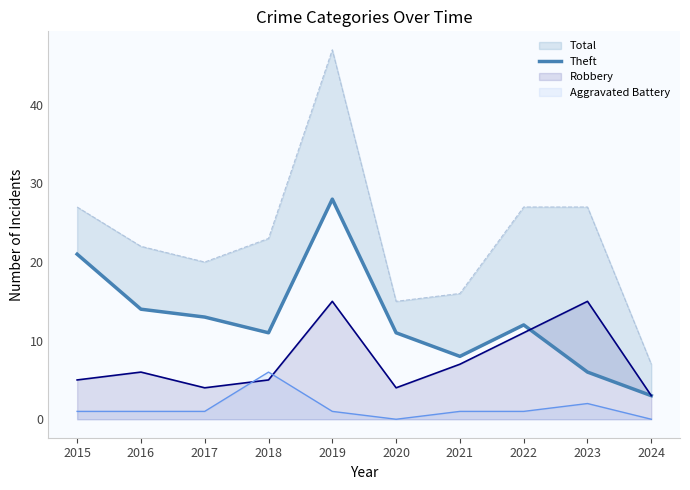

The Robbery series shows 8 at 2018. True or false?

False